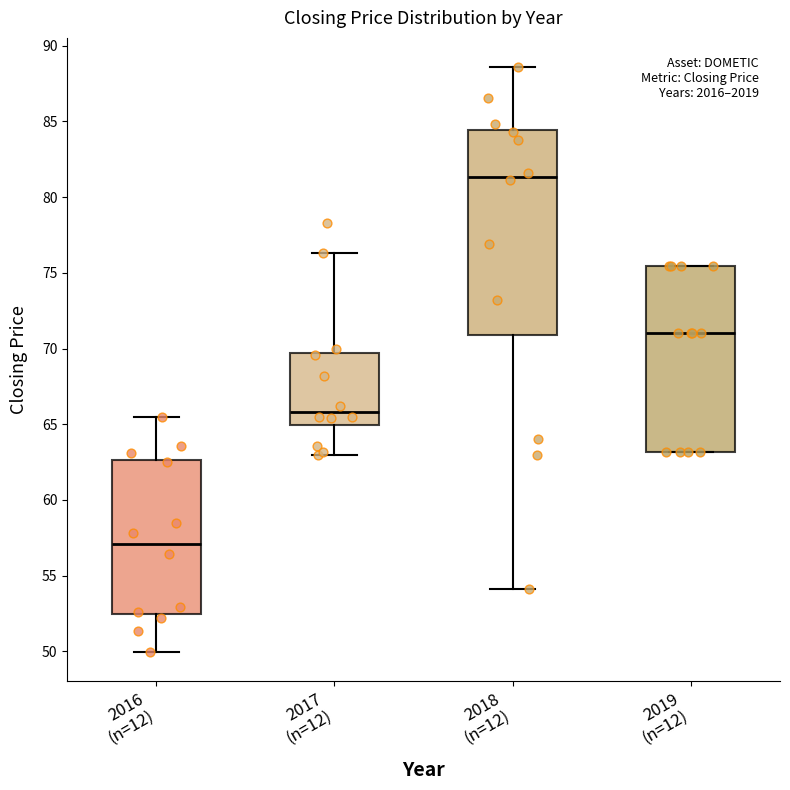

Comparing the boxes themselves (not the whiskers), which one is the tallest?

2018 (n=12)